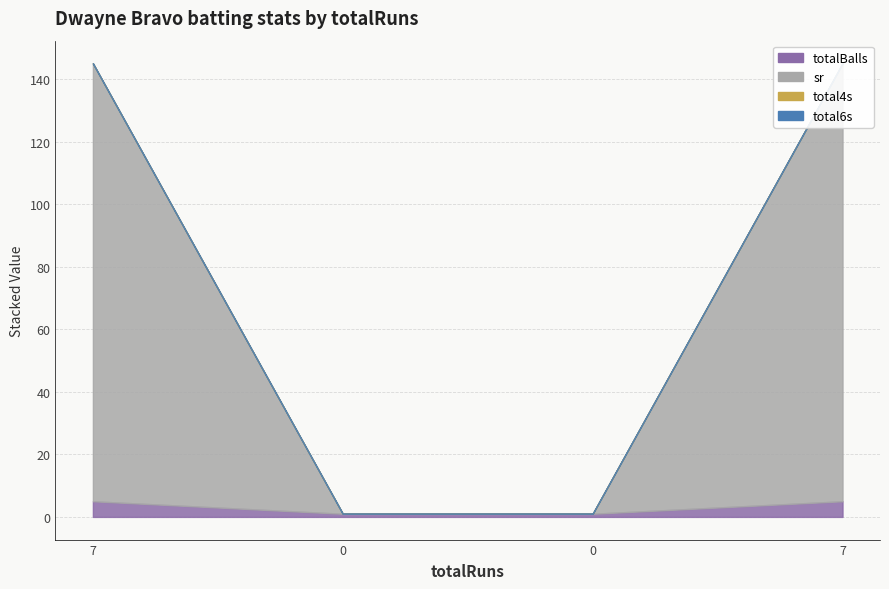

Which series has the widest spread of values?

sr